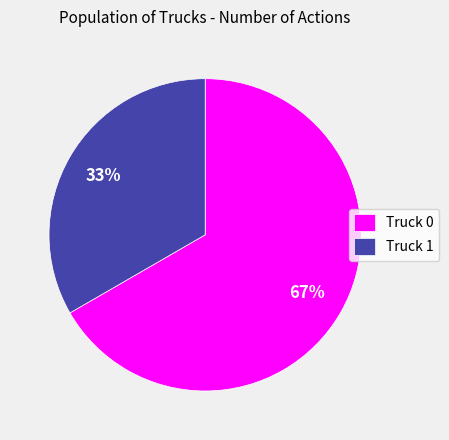

The Truck 0 slice represents 67% of the pie. True or false?

True